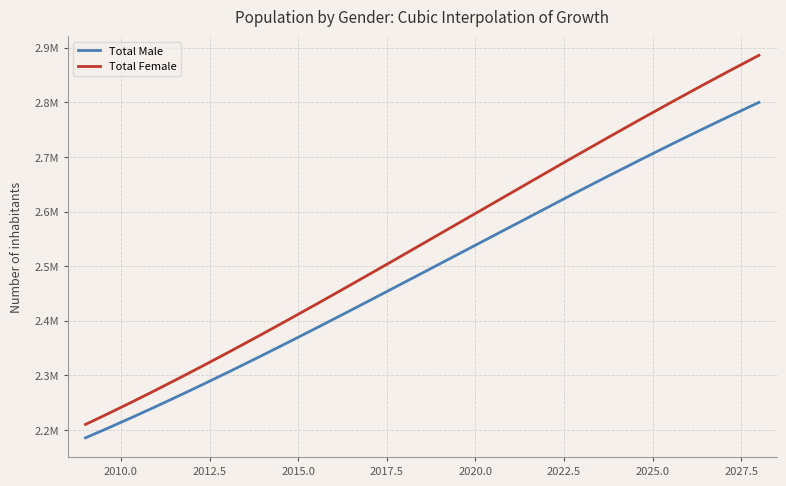

What is the difference between the second highest and minimum values in the Total Male series?

579860